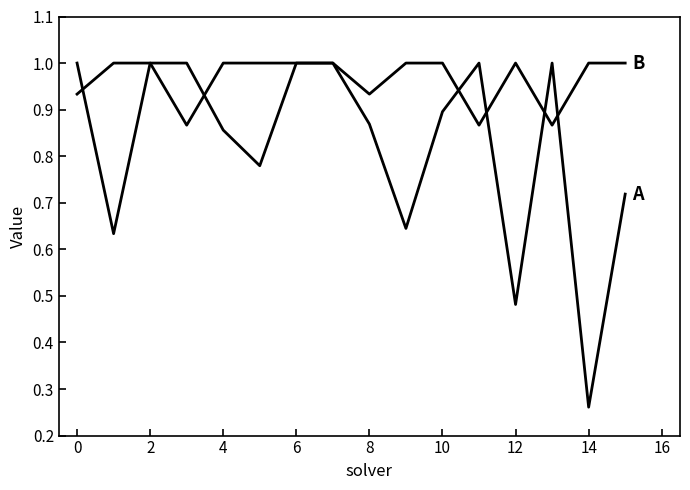

Is this an area chart (filled region under the line)?

No